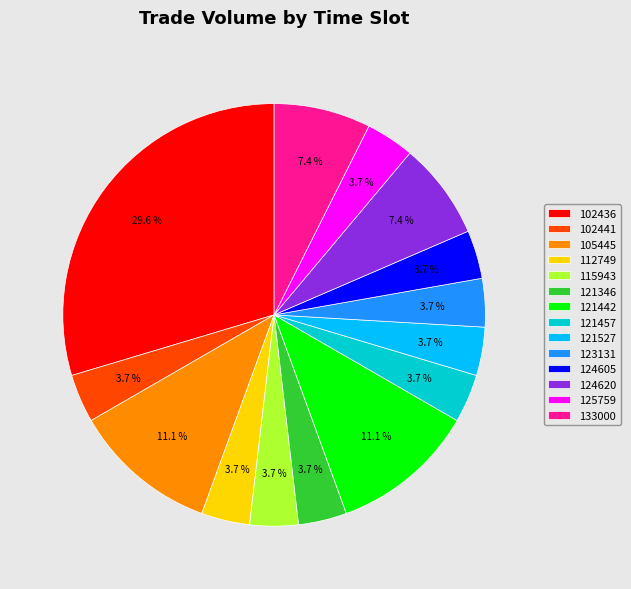

The 121527 slice represents 15% of the pie. True or false?

False